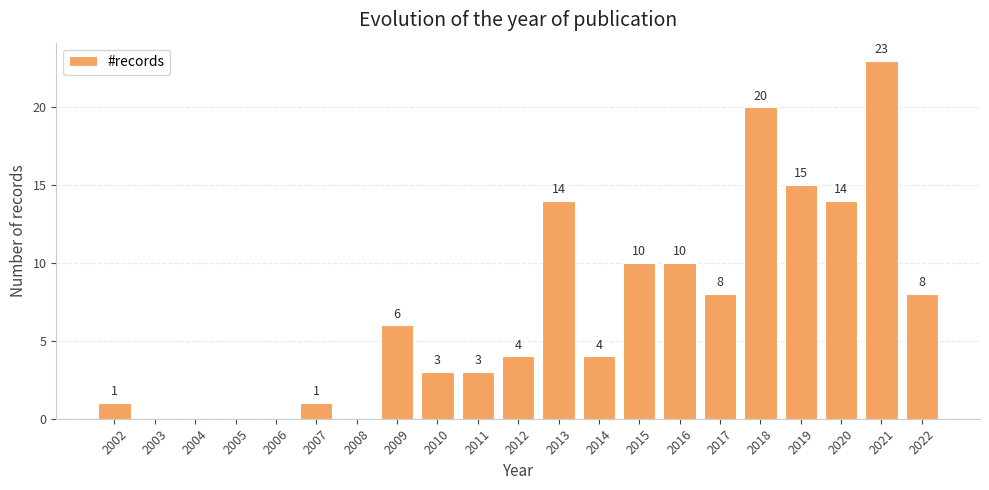

What is the change in value from 2006 to 2010?

+3